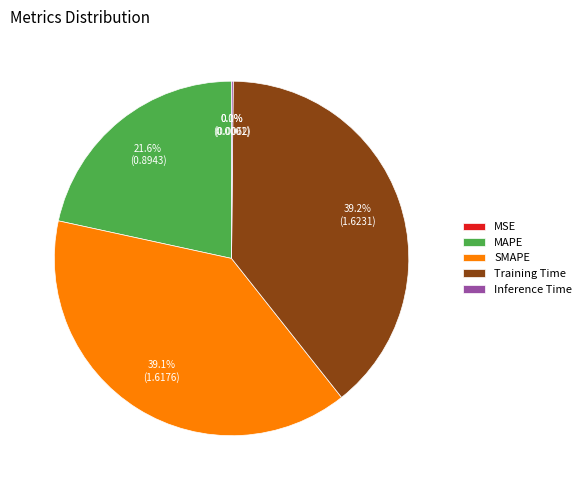

Between SMAPE and MAPE, which is larger?

SMAPE